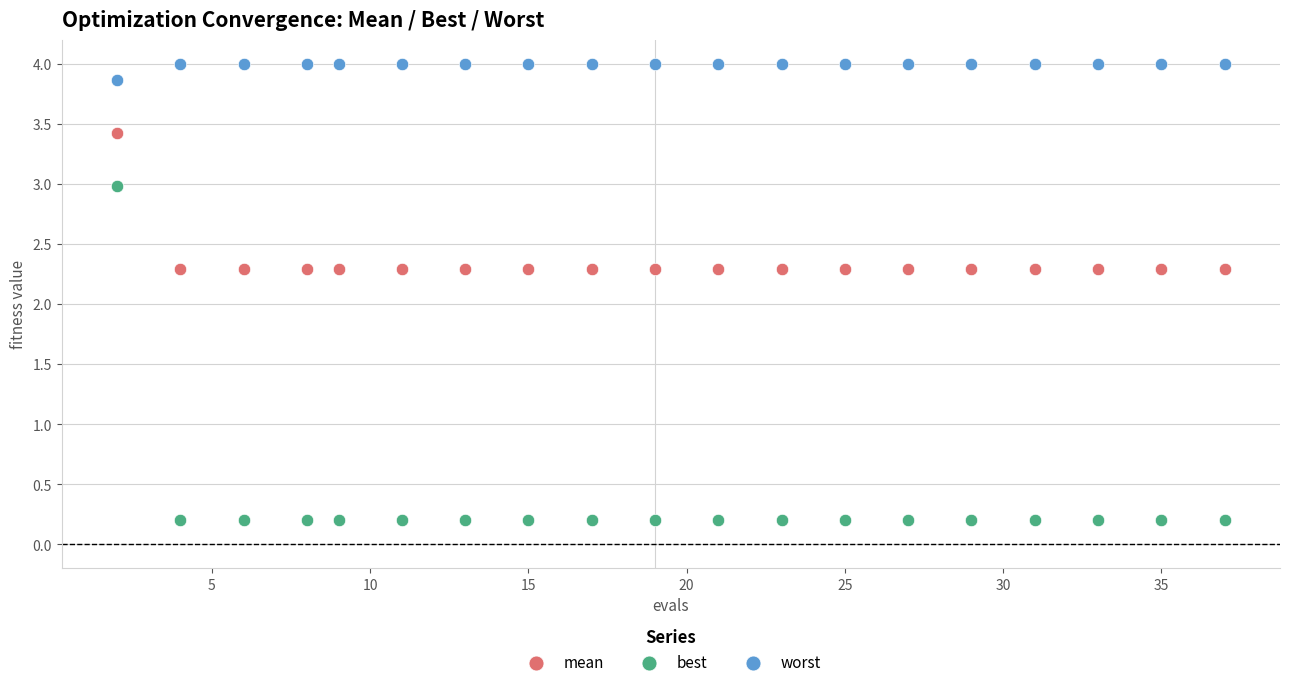

What are all the series names shown in the legend?

mean, best, worst